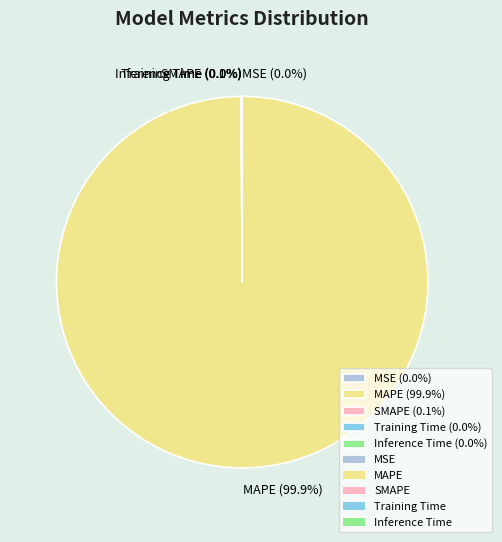

Does MAPE (99.9%) represent more than half of the total?

Yes